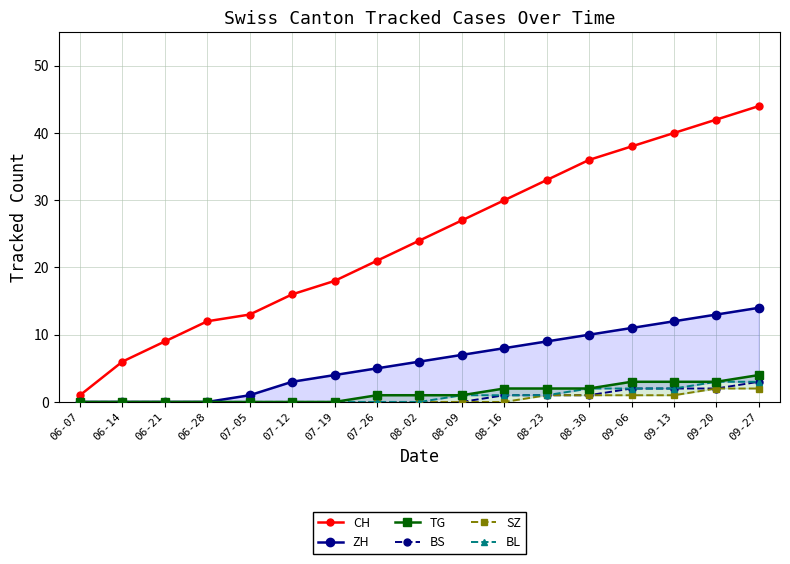

What are all the series names shown in the legend?

CH, ZH, TG, BS, SZ, BL